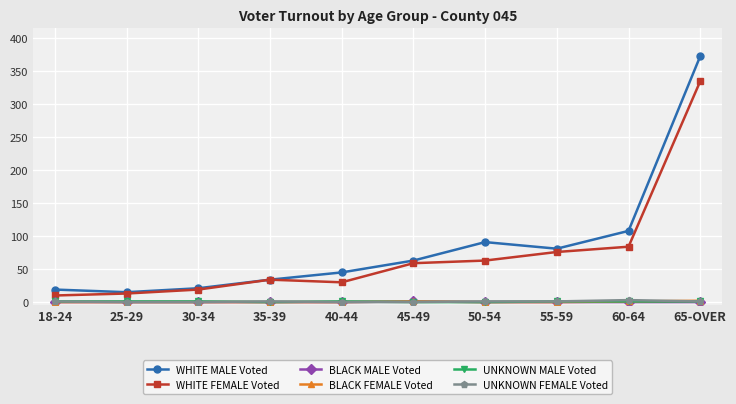

Which series has the largest range (max minus min)?

WHITE MALE Voted